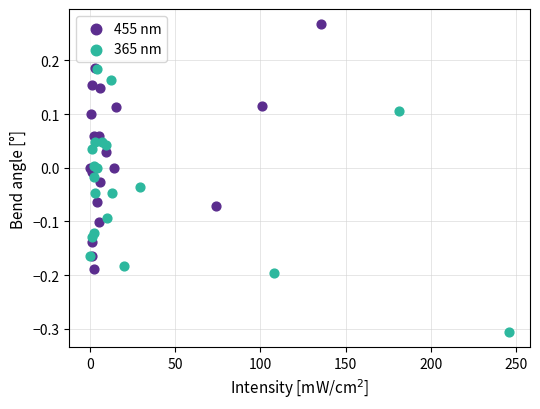

Which series reaches the minimum Y coordinate?

365 nm